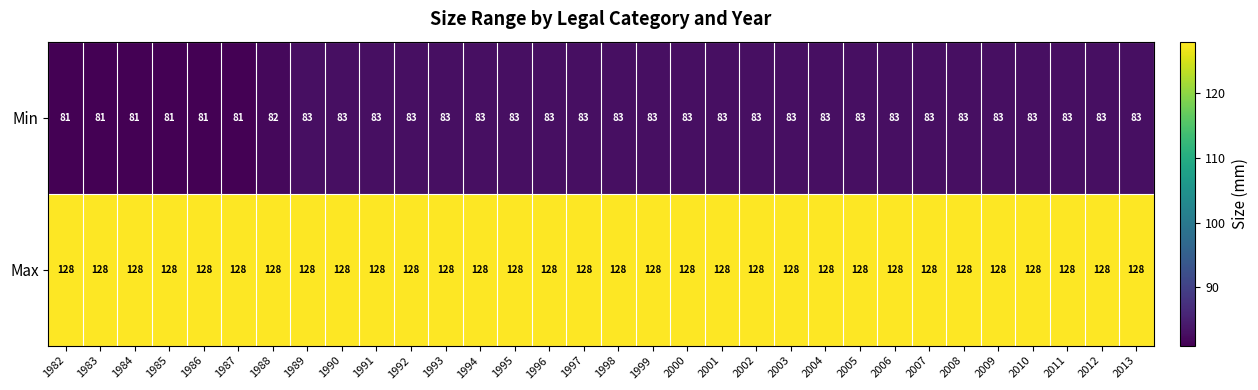

What is the greatest value displayed?

128